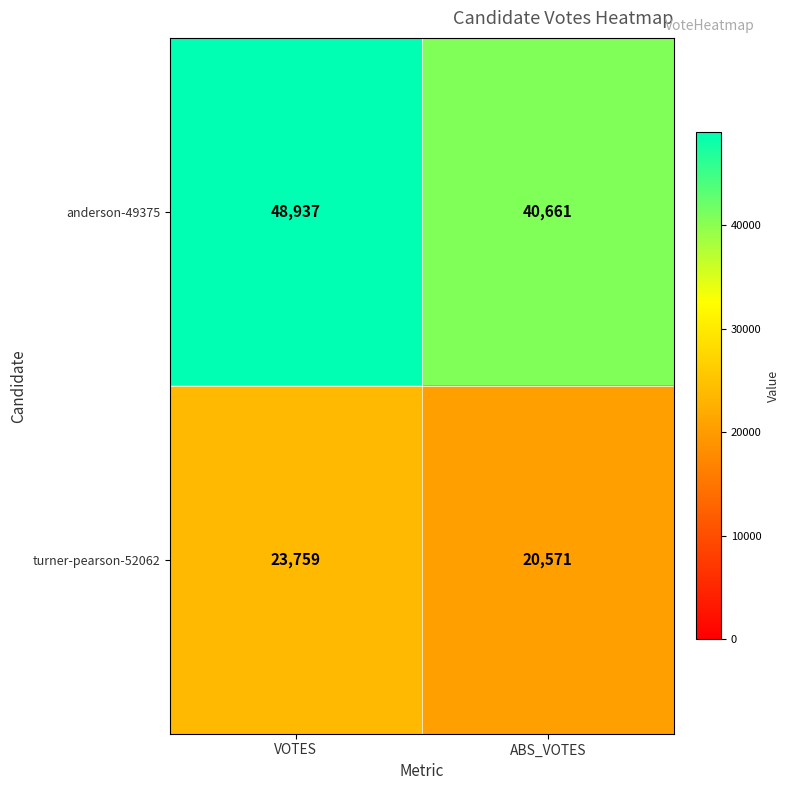

How many series are shown in this chart?

2